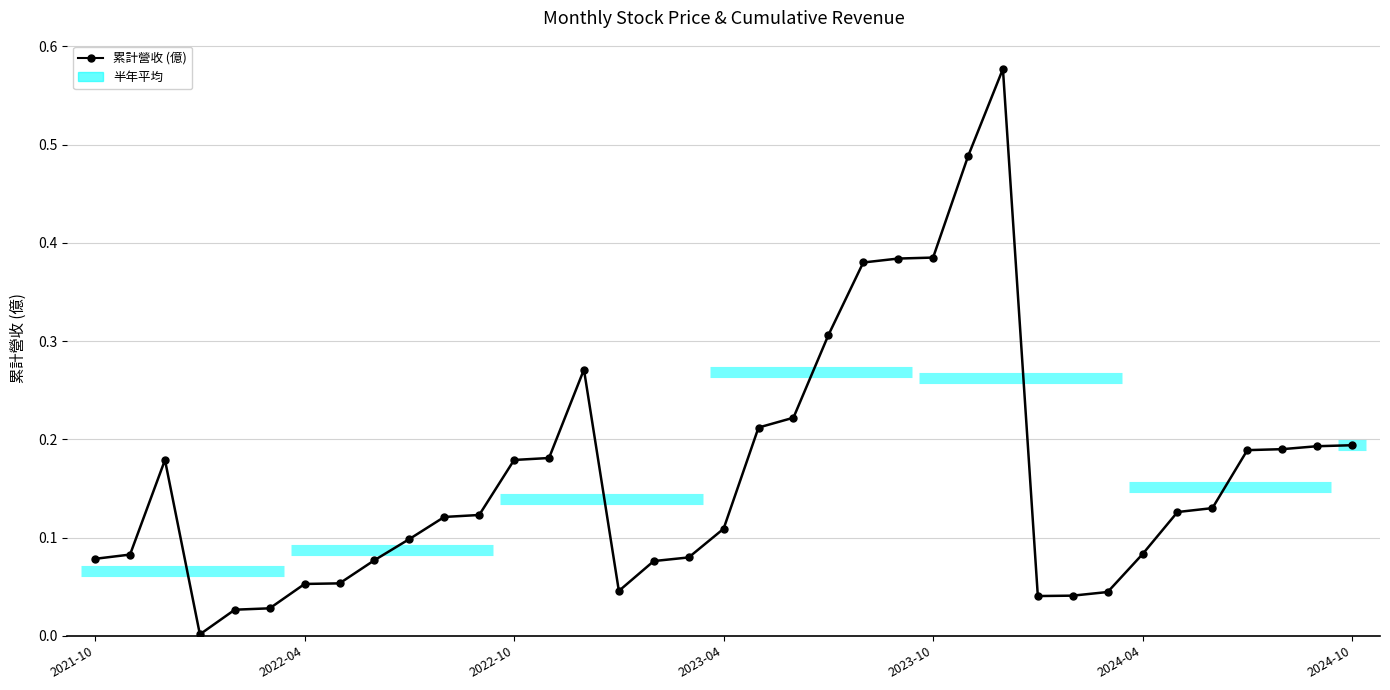

True or false: there are more than 2 points higher than both neighbors.

True